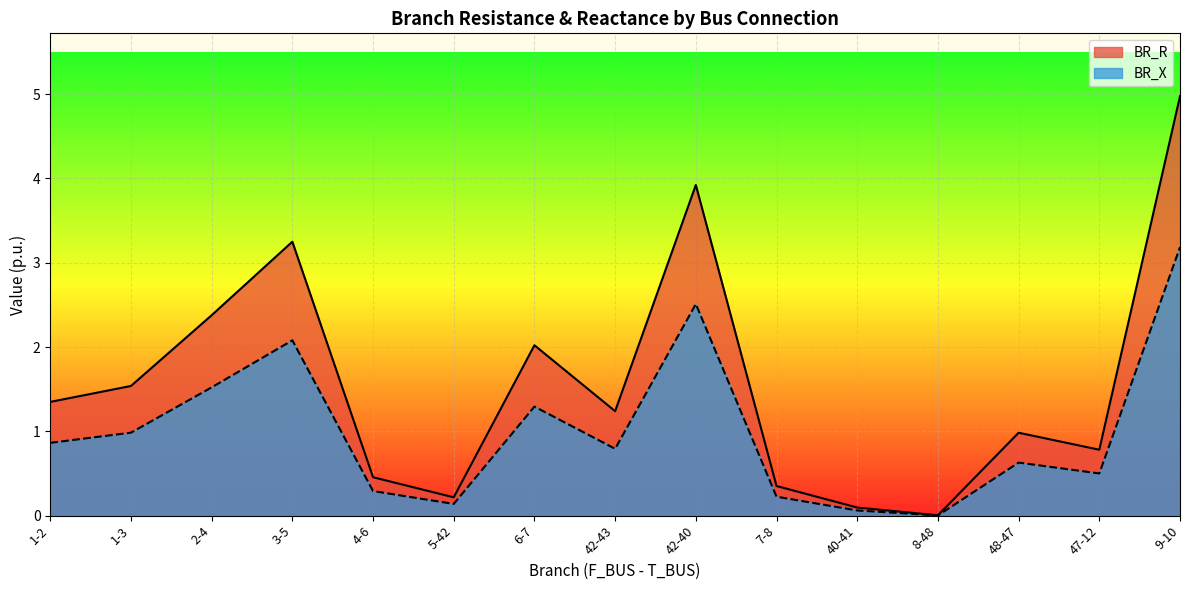

Which series has the largest total across all categories?

BR_R